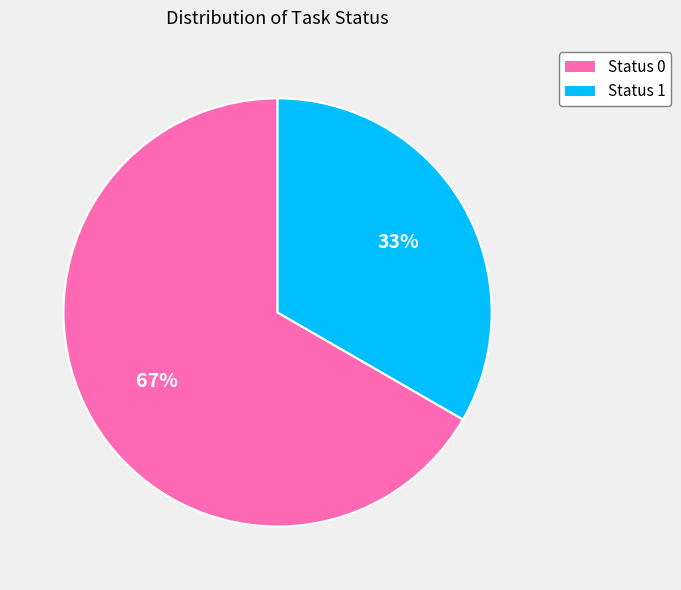

To the nearest percent, what portion does Status 0 represent?

67%